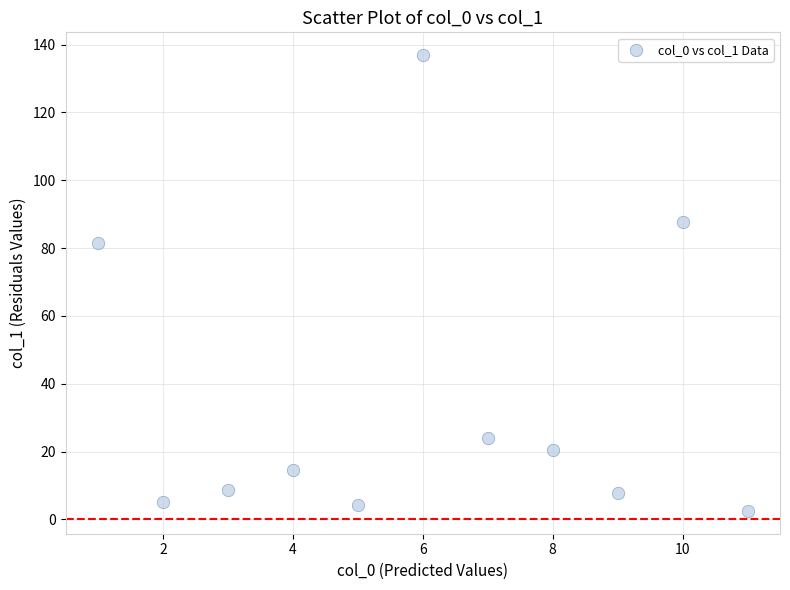

What is the range of X values (max minus min)?

10.0